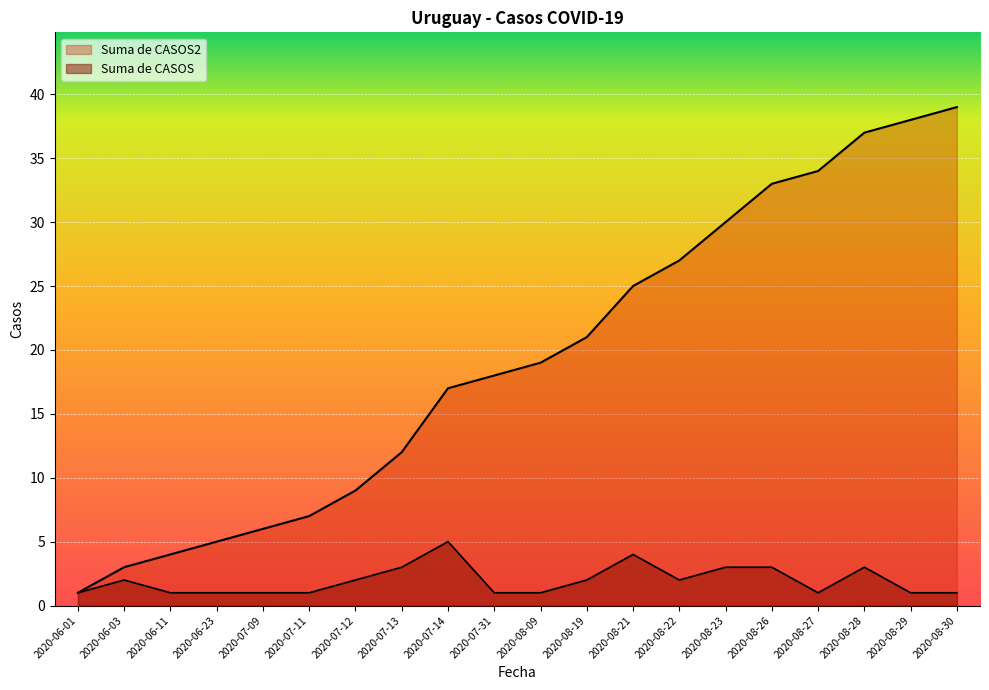

What is the approximate value of Suma de CASOS at 2020-08-29?

1